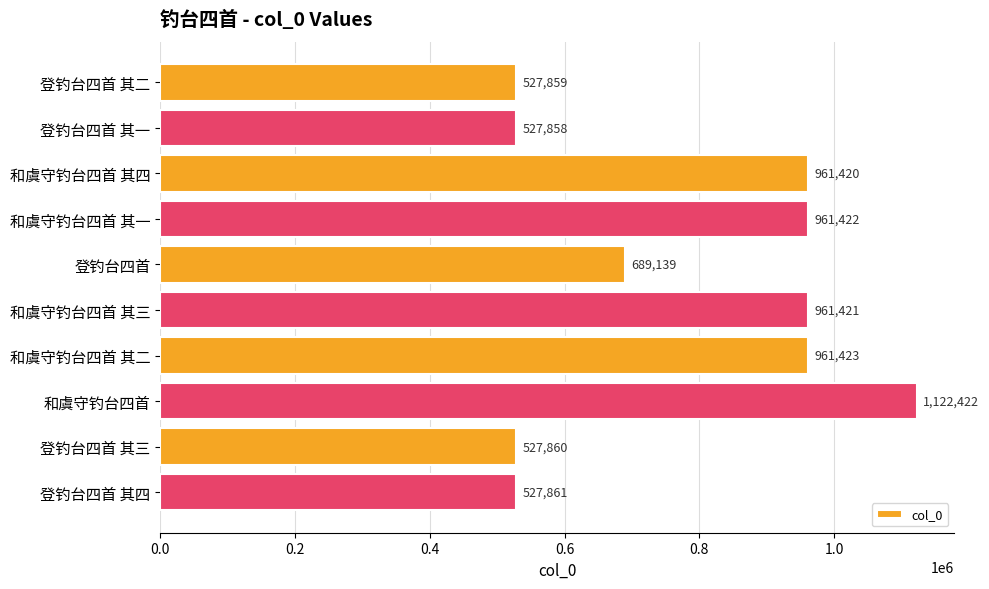

What is the minimum value shown in the chart?

527858